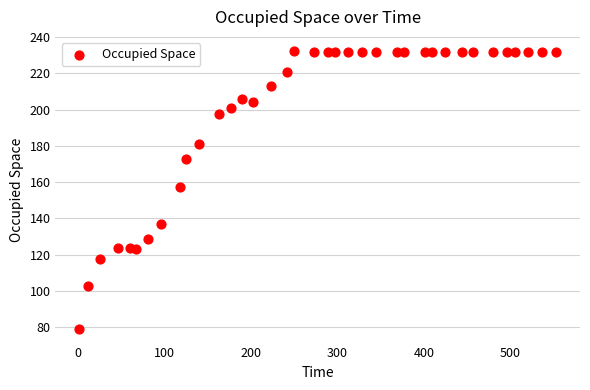

What is the range of Y values (max minus min)?

153.2